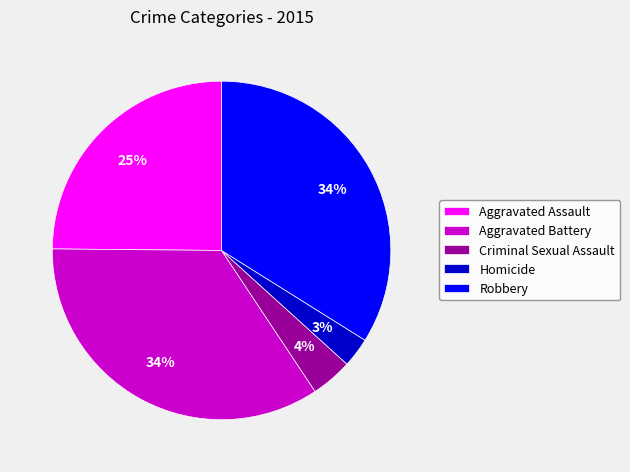

Which has a higher value, Homicide or Robbery?

Robbery